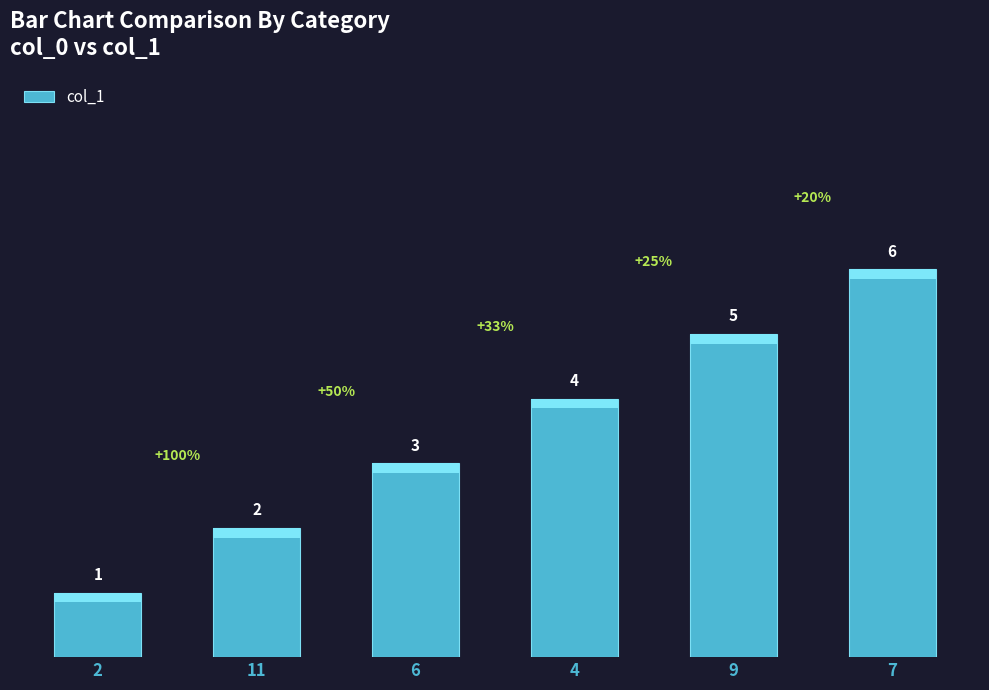

Reading left to right, list all the values displayed in this chart.

1	2	3	4	5	6